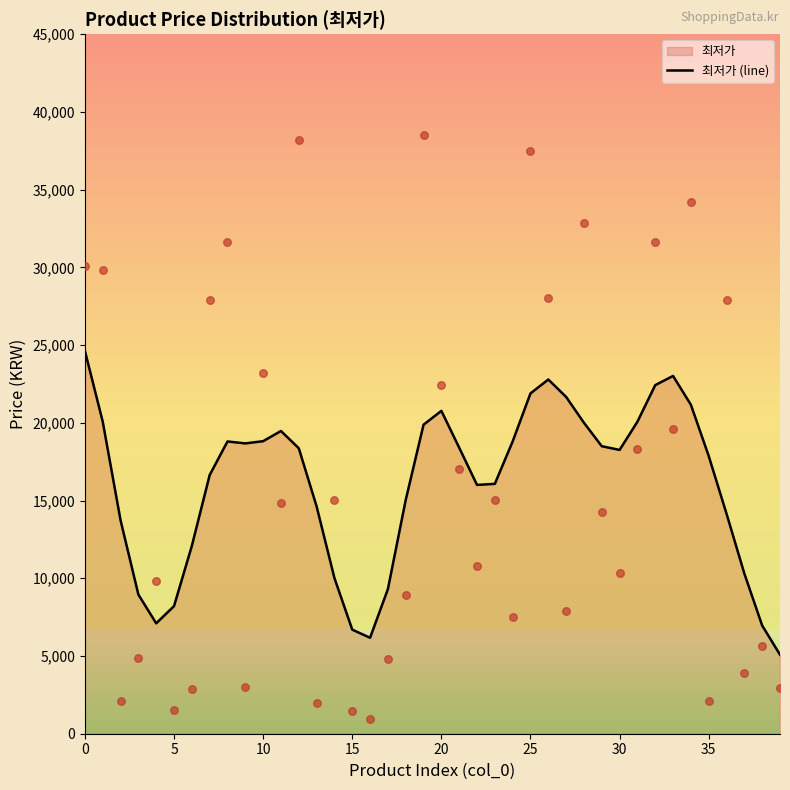

What is the change in value from 19 to 26?

+2907.5